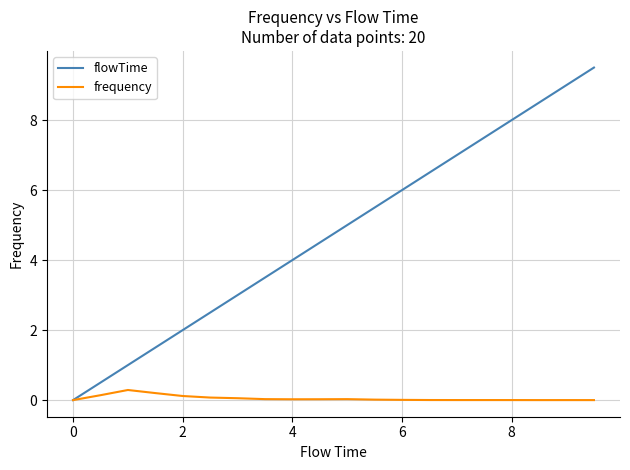

Which series has the largest total across all categories?

flowTime